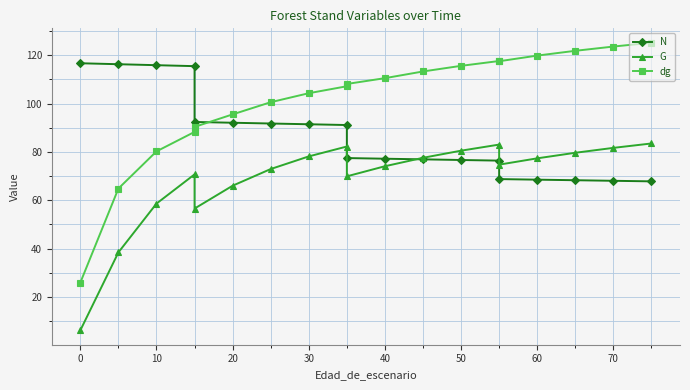

The value of G at 11 is 41.2. True or false?

False